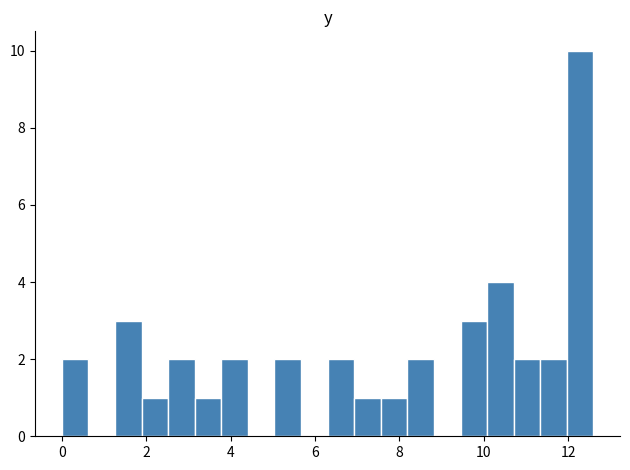

Around what value on the x-axis is the tallest bar? Give the approximate position of its centre, as read against the axis.

12.2